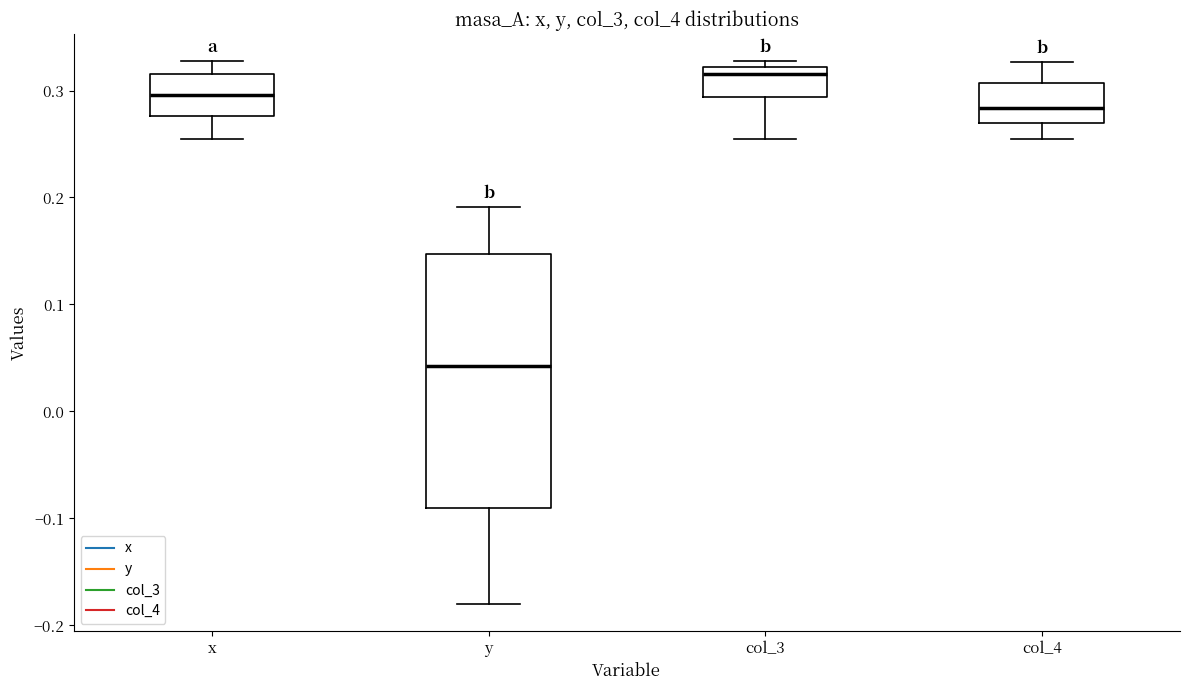

Which box is the tallest, from its lower edge to its upper edge?

y